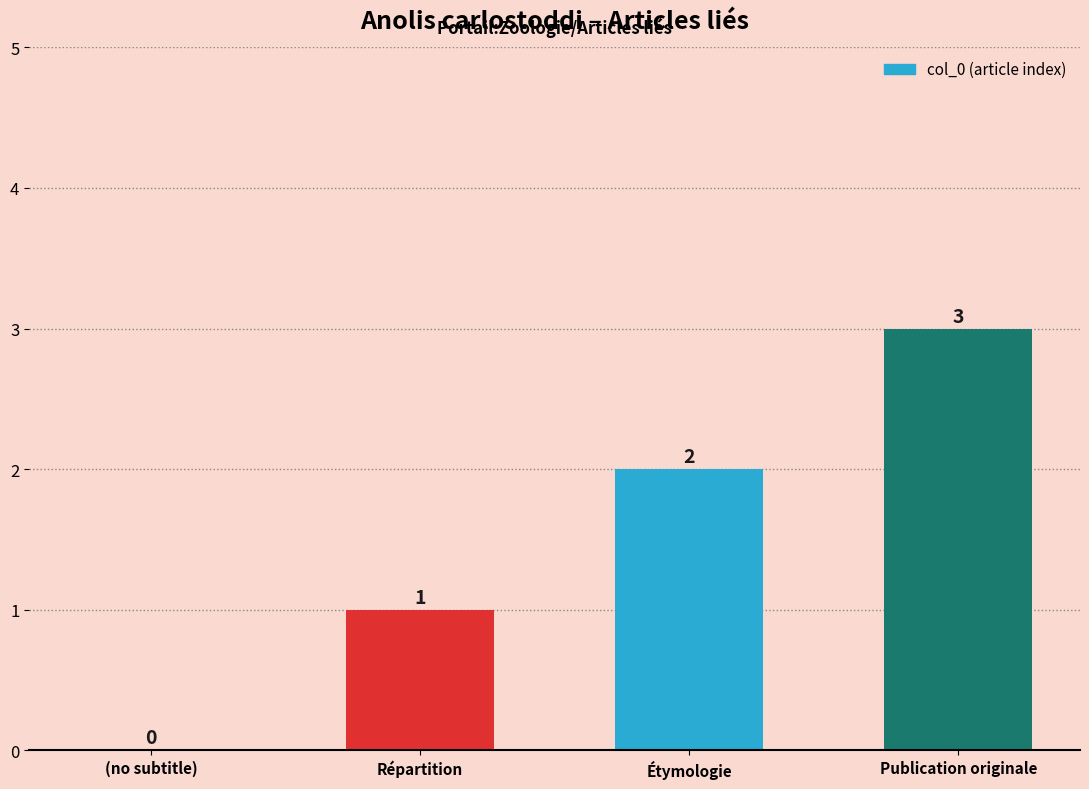

The value at (no subtitle) is -2. True or false?

False